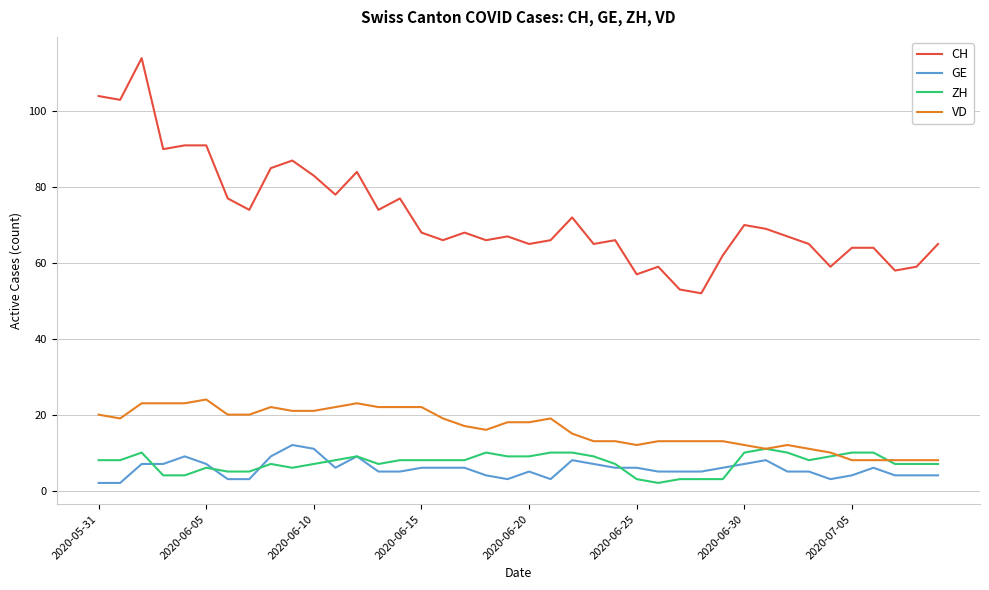

What is the maximum value for ZH?

11